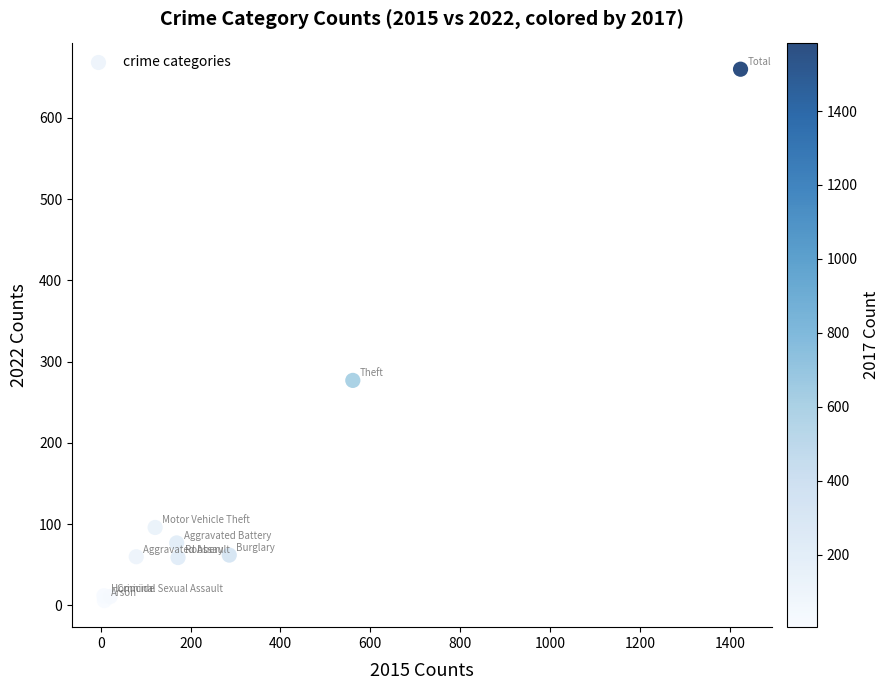

What Y value in the scatter plot is closest to 333?

277